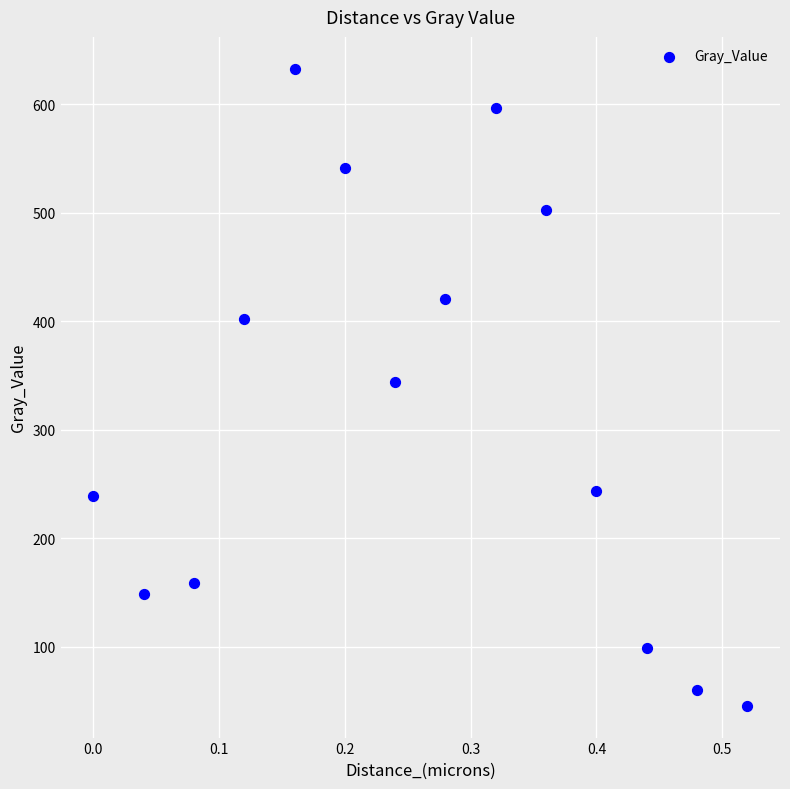

What is the range of Y values (max minus min)?

587.2